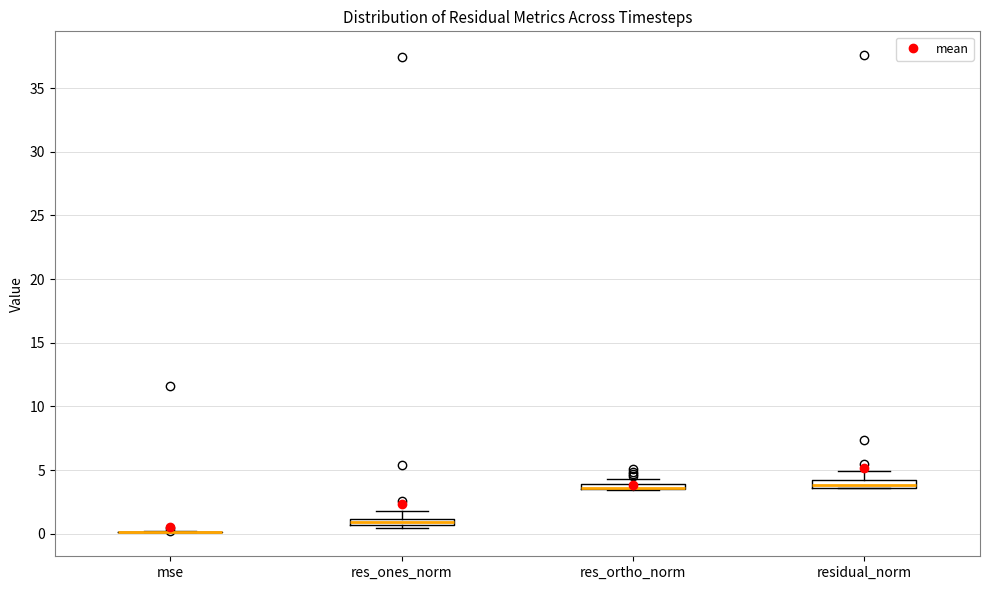

Where does the median line of the box for residual_norm sit on the y-axis? The values are not printed on the chart, so give them approximately, as read against the axis.

4.0